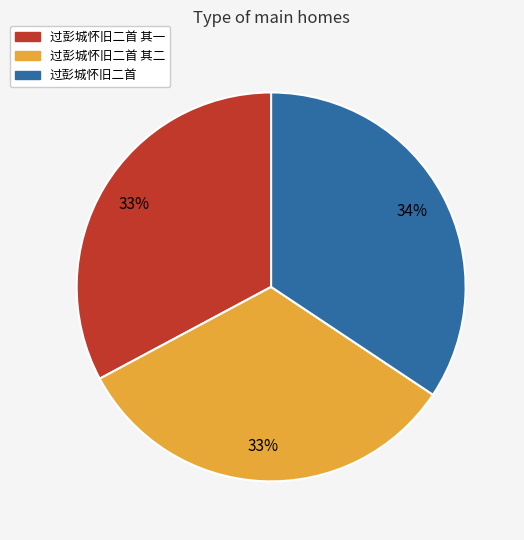

Which category has the biggest portion of the pie?

过彭城怀旧二首